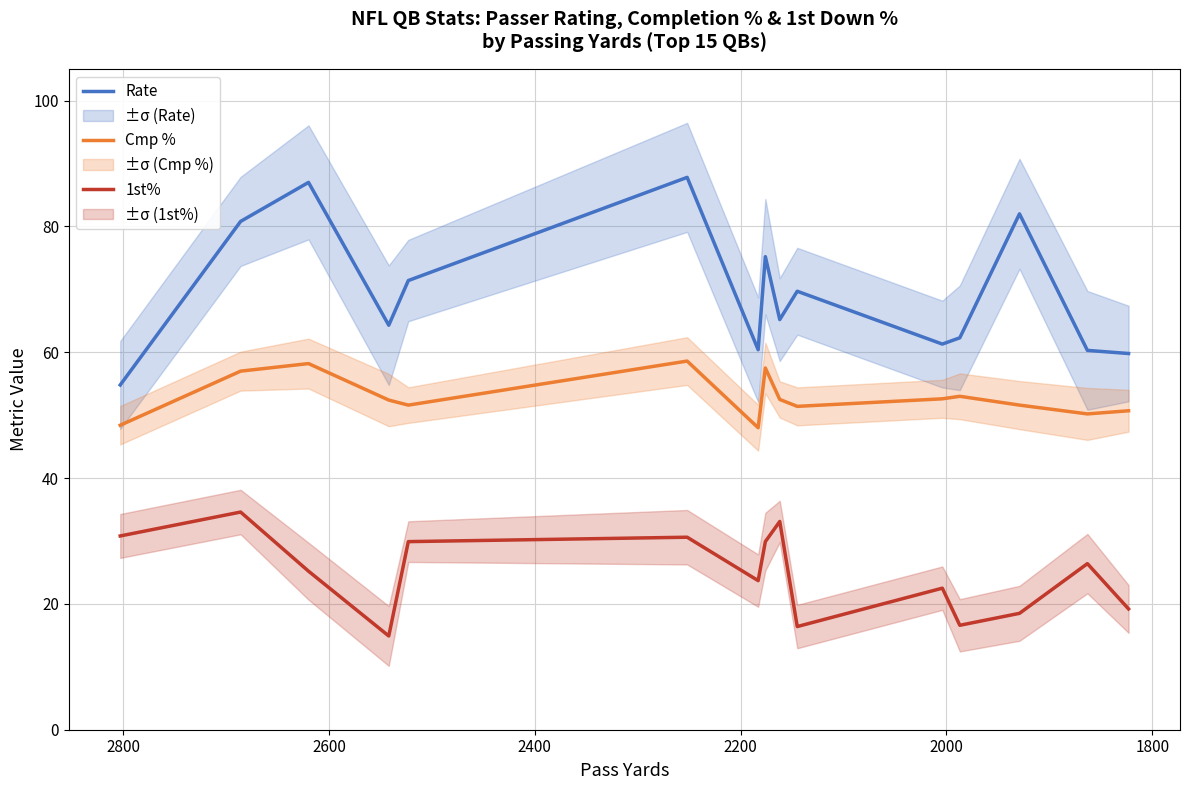

Which series has the largest range (max minus min)?

Rate